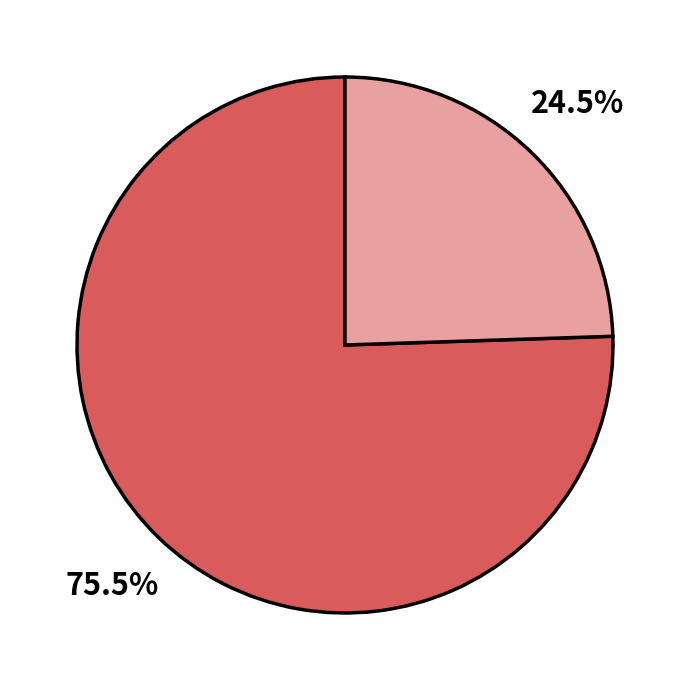

Is there any slice that represents more than half of the pie?

Yes